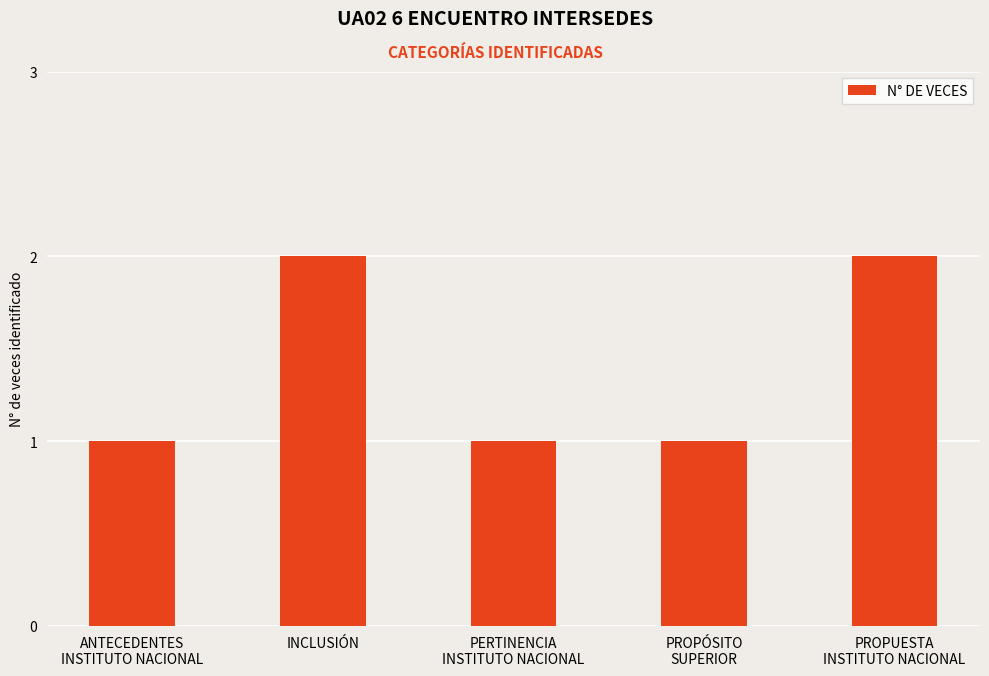

How many values are between 1 and 2?

5